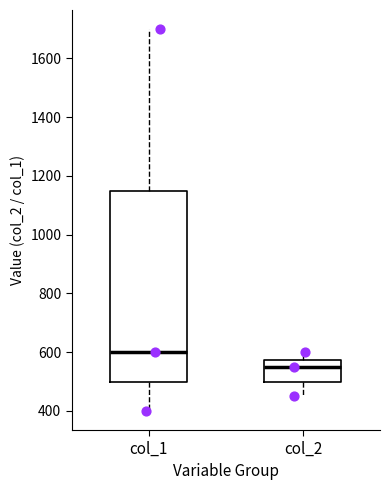

Where does the lower whisker of the box for col_1 end on the y-axis? The values are not printed on the chart, so give them approximately, as read against the axis.

400